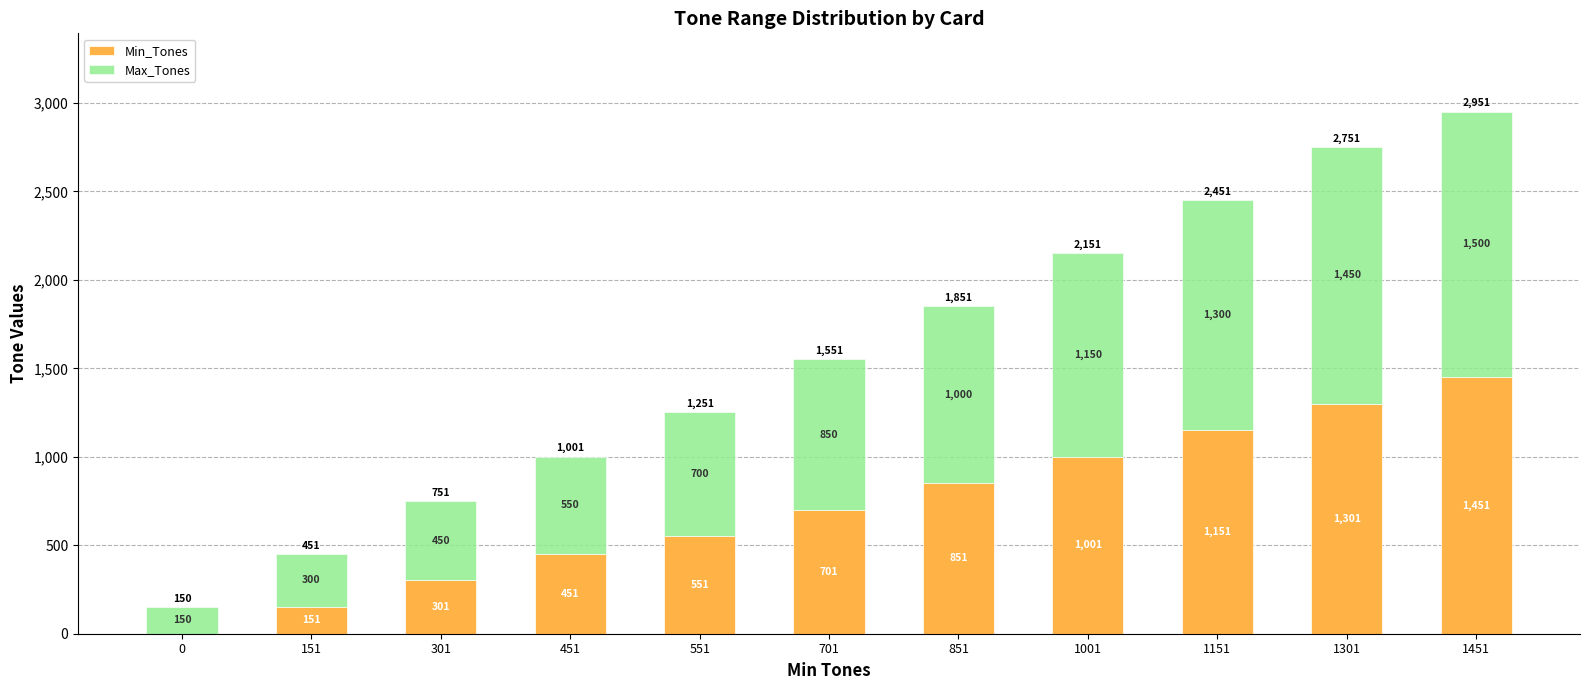

Reading left to right, list the values for the Min_Tones series.

0=0	151=151	301=301	451=451	551=551	701=701	851=851	1001=1001	1151=1151	1301=1301	1451=1451